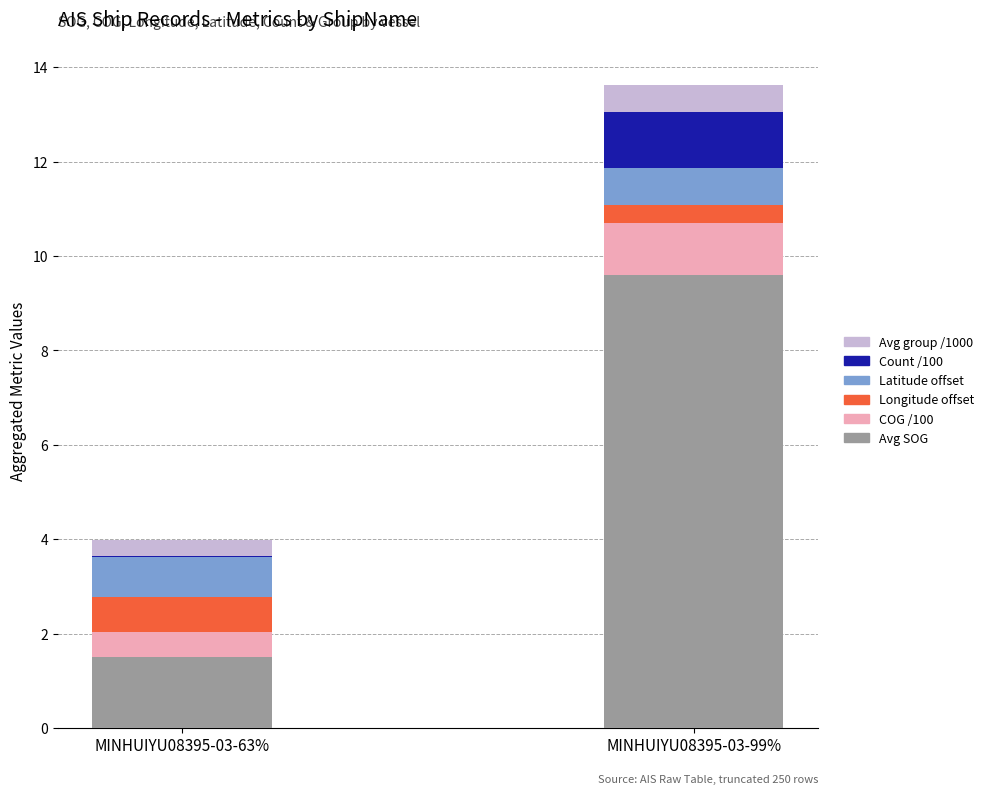

Is it true that Avg SOG equals 9.6 at MINHUIYU08395-03-99%?

True